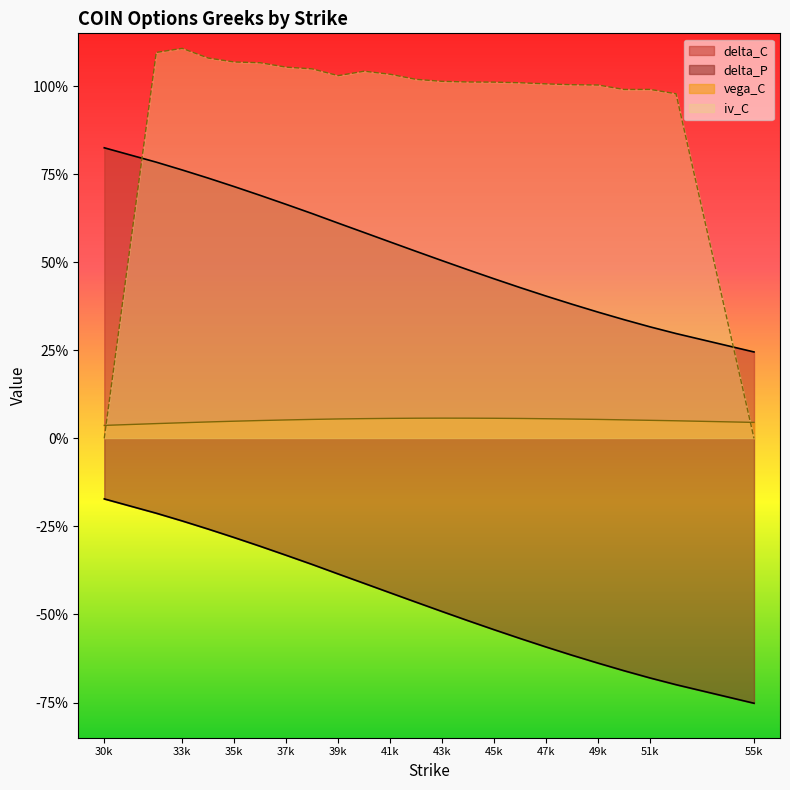

True or false: iv_C has a value of 1.0 at 41k.

True